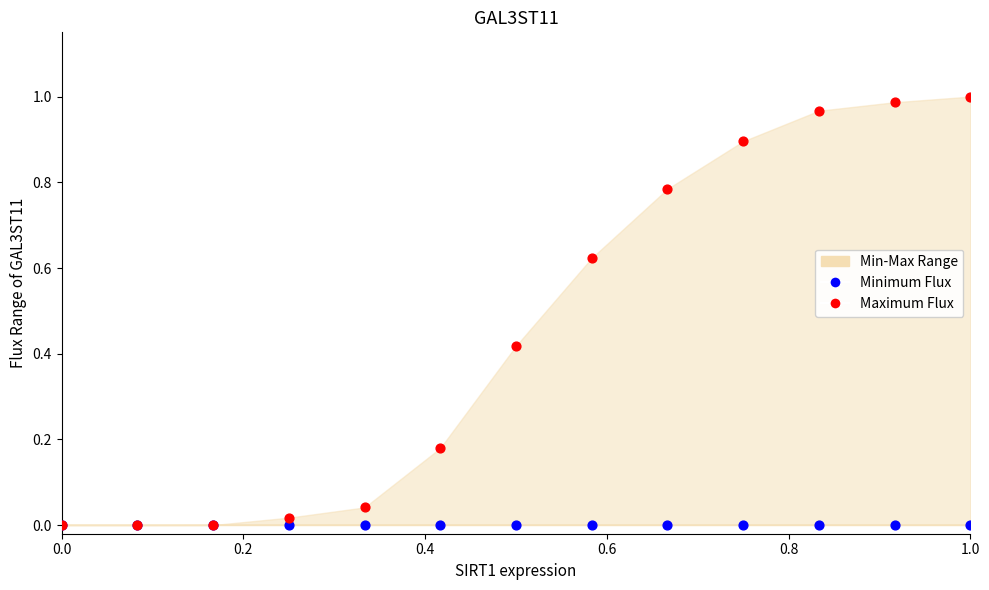

Which series reaches the minimum Y coordinate?

Minimum Flux